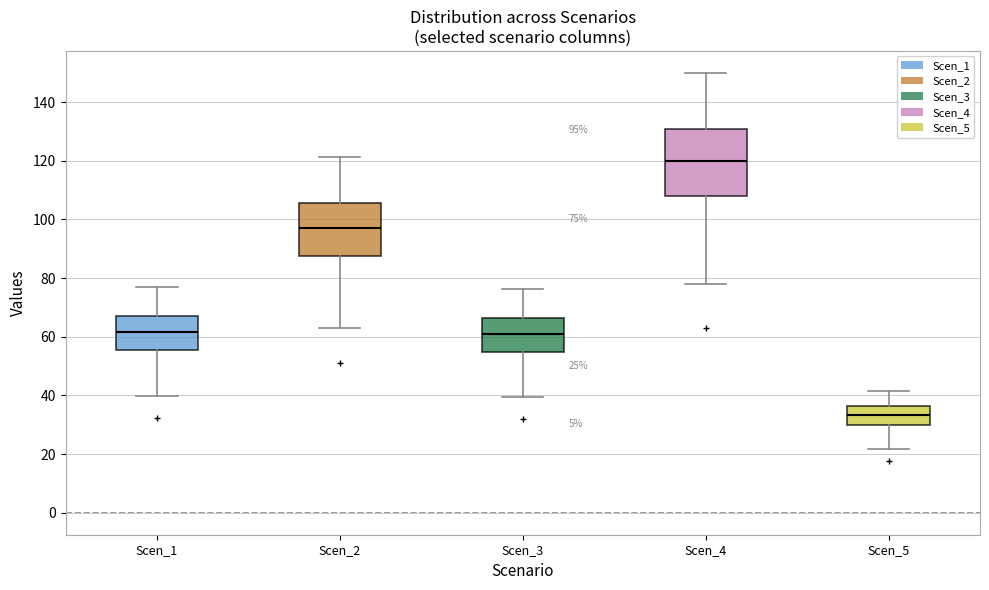

Comparing the boxes themselves (not the whiskers), which one is the tallest?

Scen_4